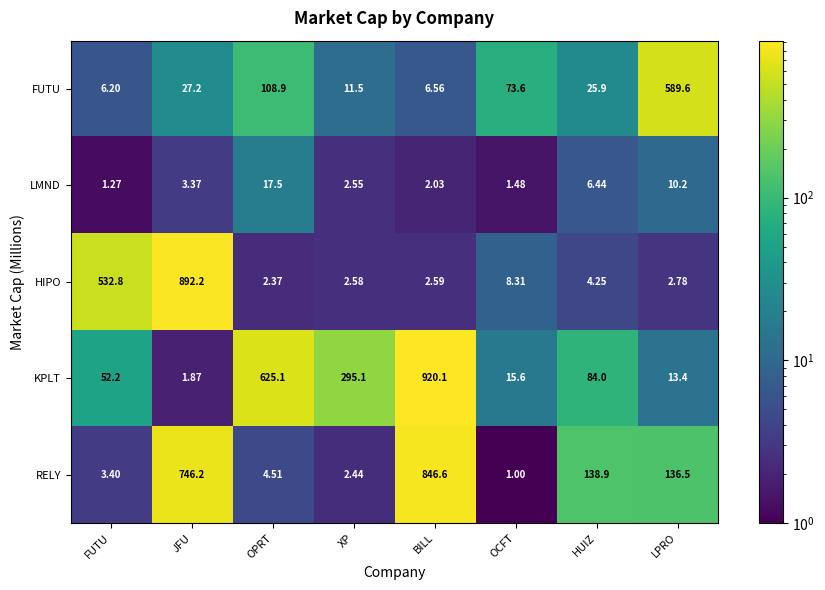

Which series has the largest total across all categories?

KPLT